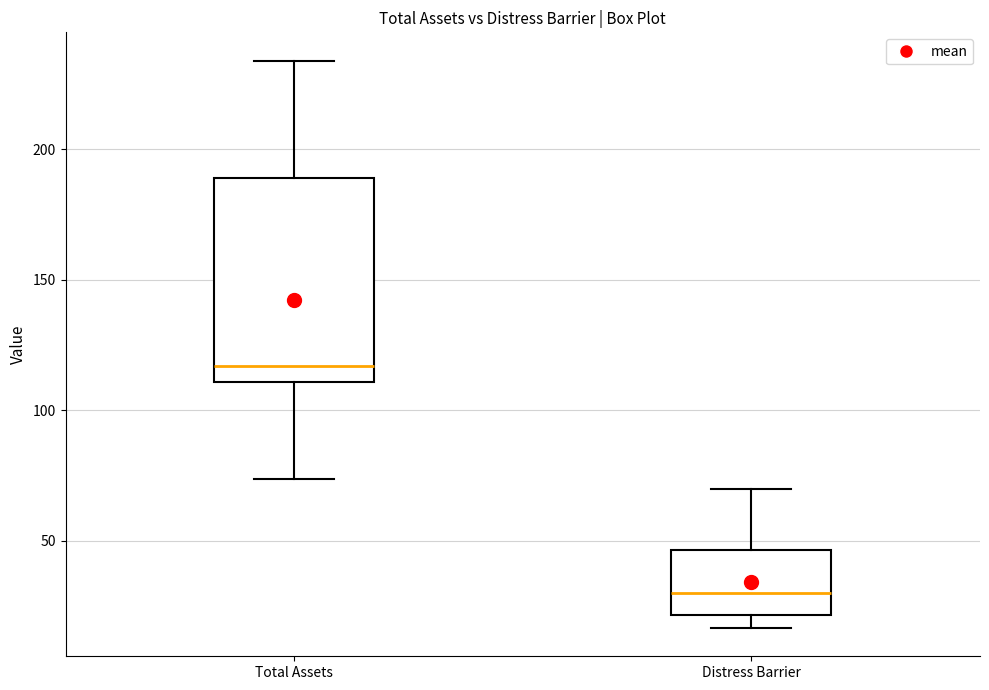

Comparing the boxes themselves (not the whiskers), which one is the tallest?

Total Assets